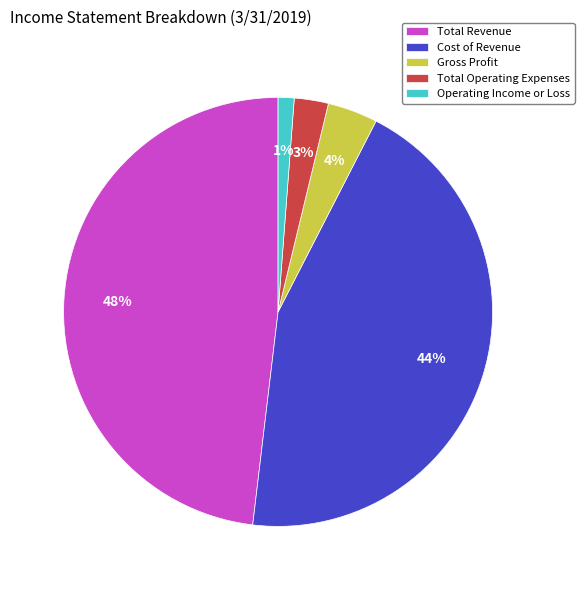

The Total Revenue slice represents 48% of the pie. True or false?

True